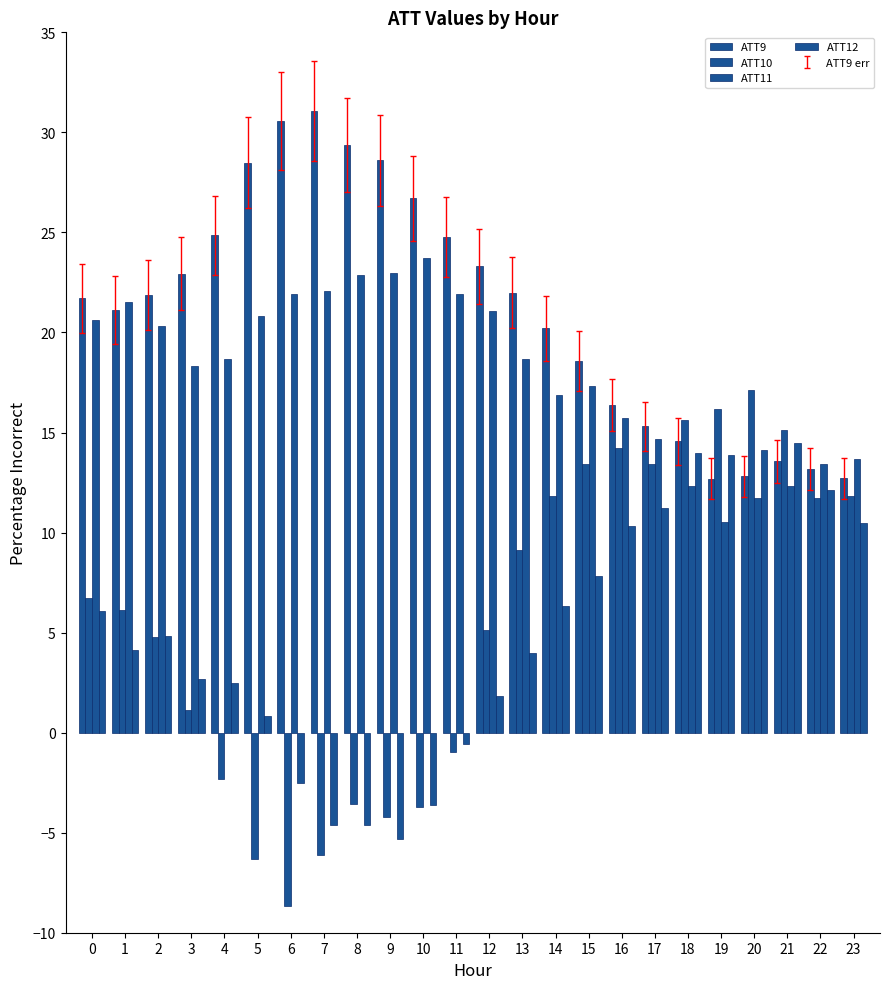

How many groups of bars are there?

24